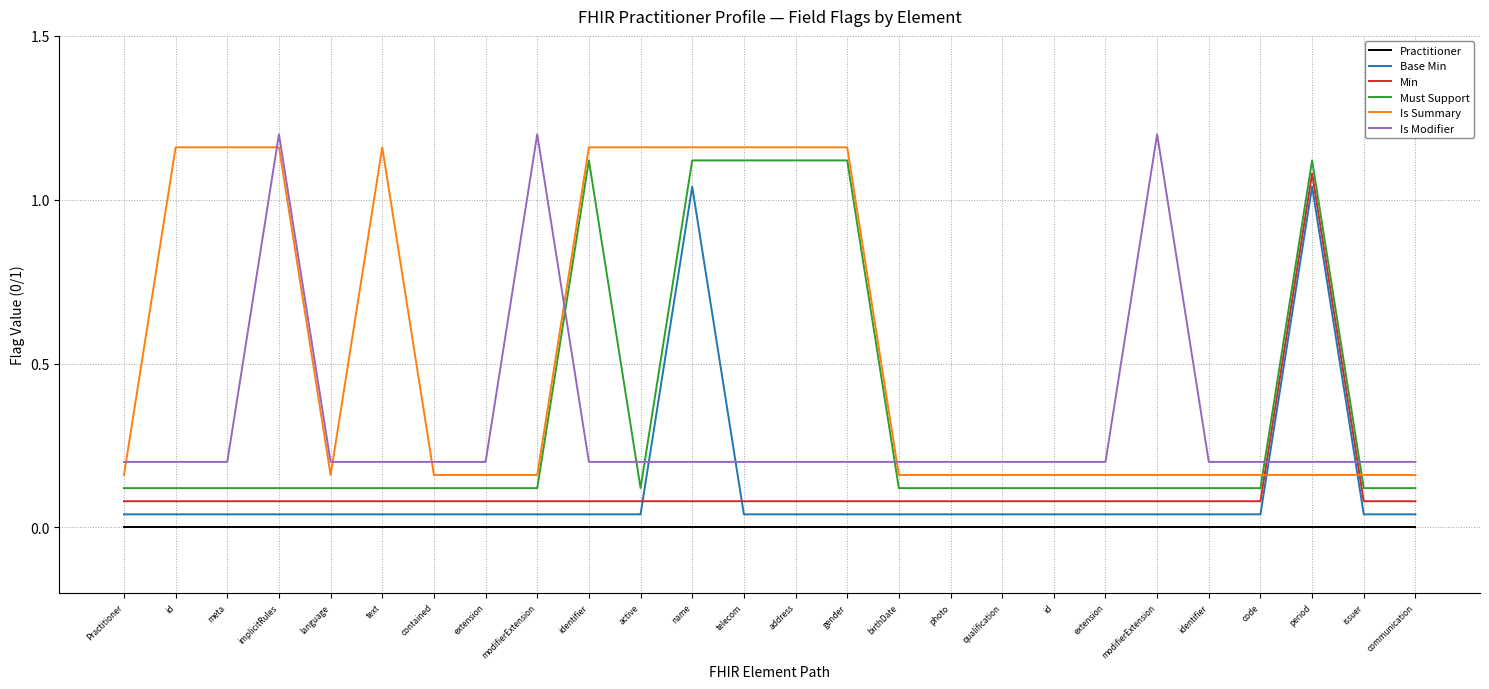

Is it true that Must Support equals 0.7 at period?

False